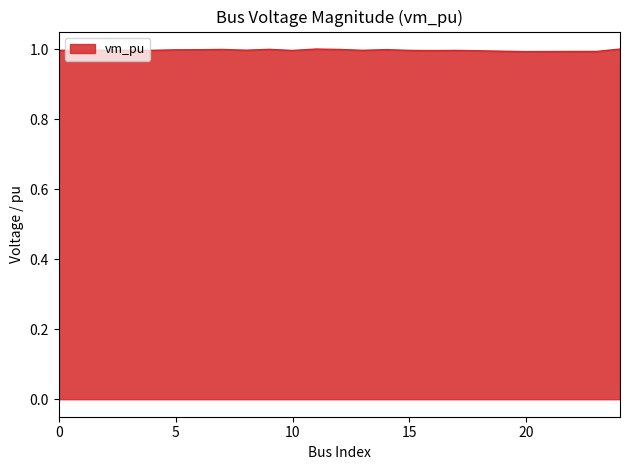

What is the greatest value displayed?

1.0